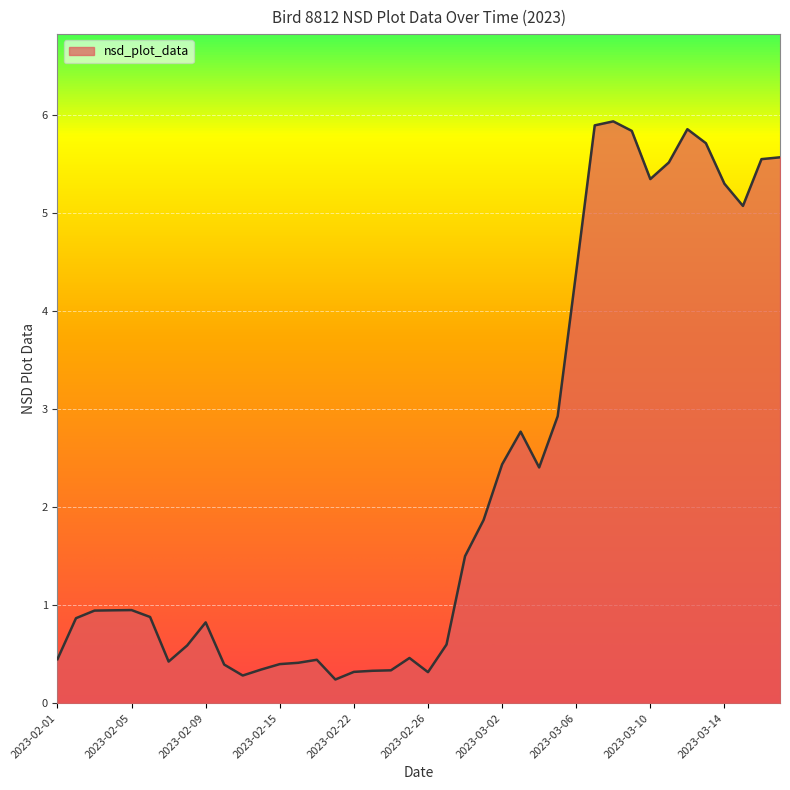

What is the difference between the maximum and minimum values?

5.7